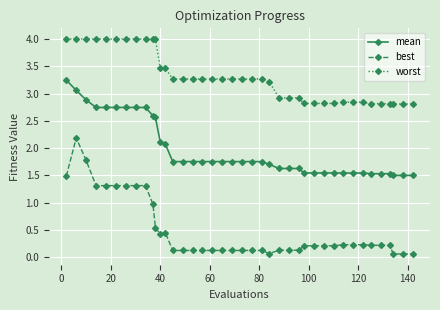

What is the maximum value shown in the chart?

4.0